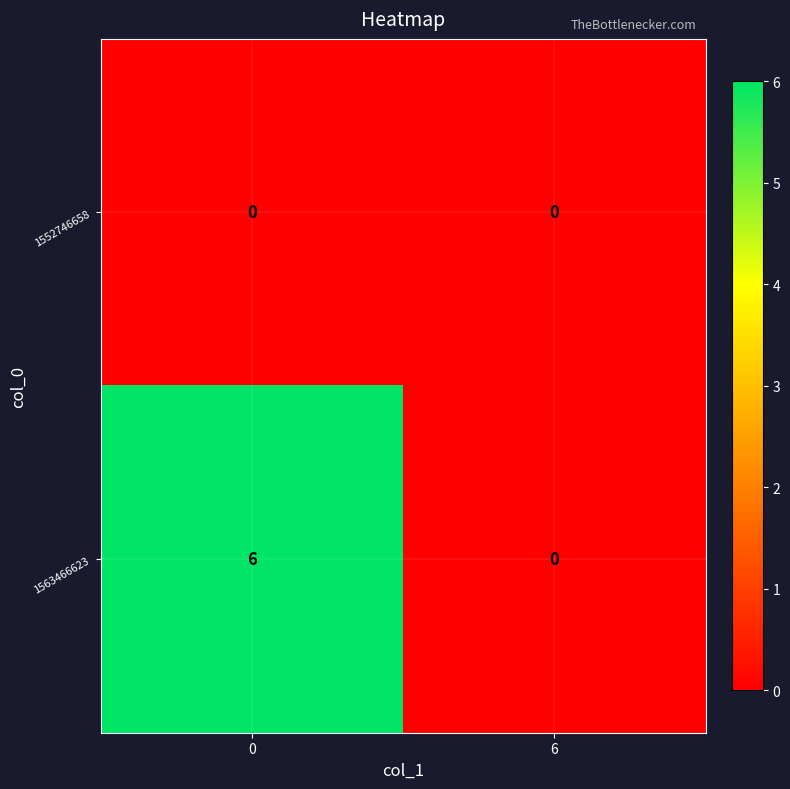

At how many categories does at least one series exceed 4?

1